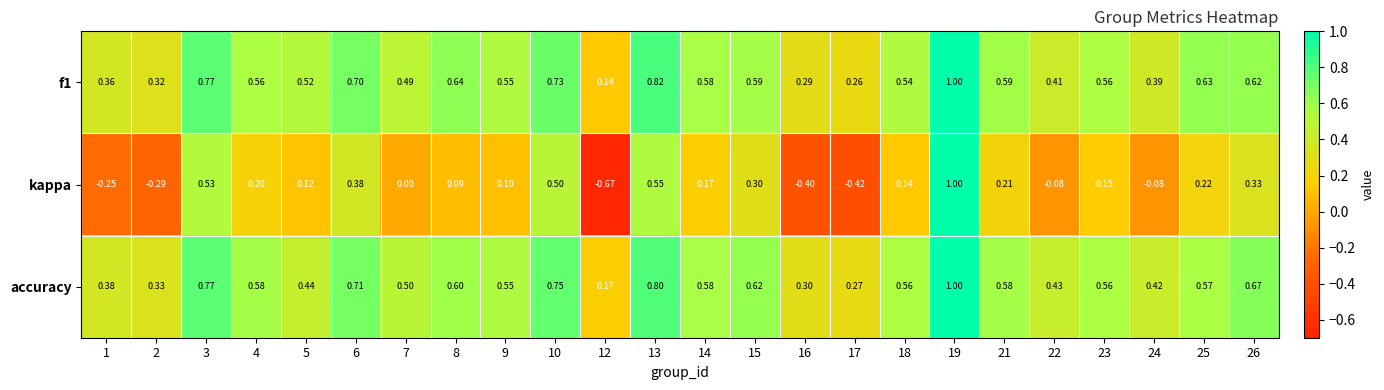

At which category is the sum across all series the highest?

19